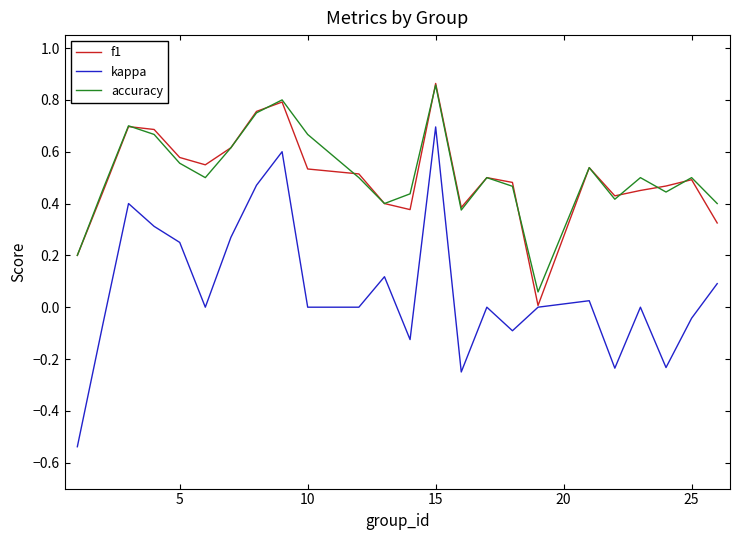

Which series has the widest spread of values?

kappa